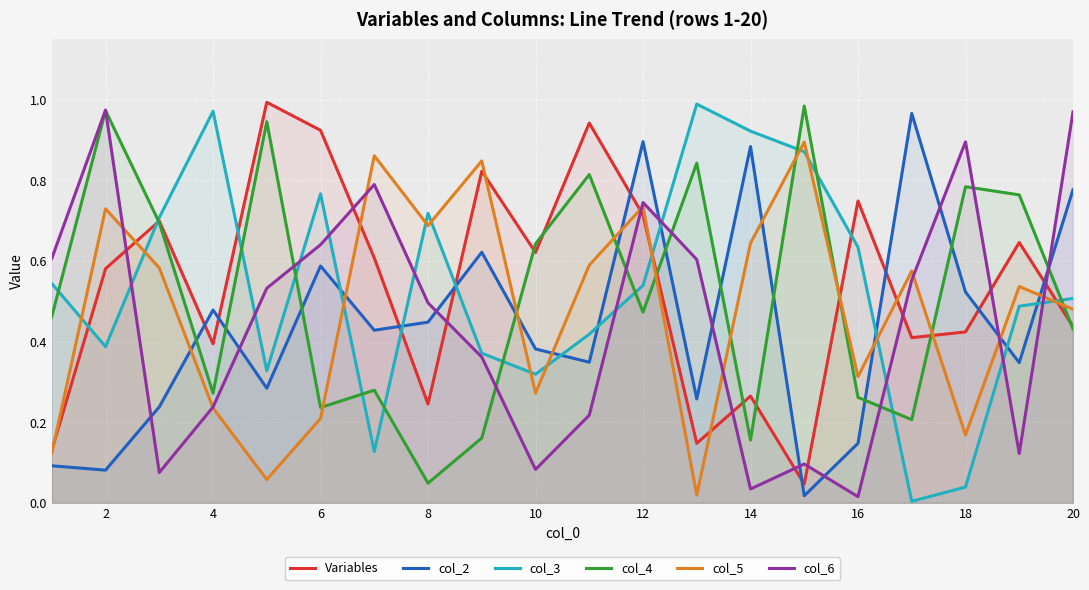

List the series in order of their peak value, lowest first.

col_5, col_2, col_6, col_4, col_3, Variables